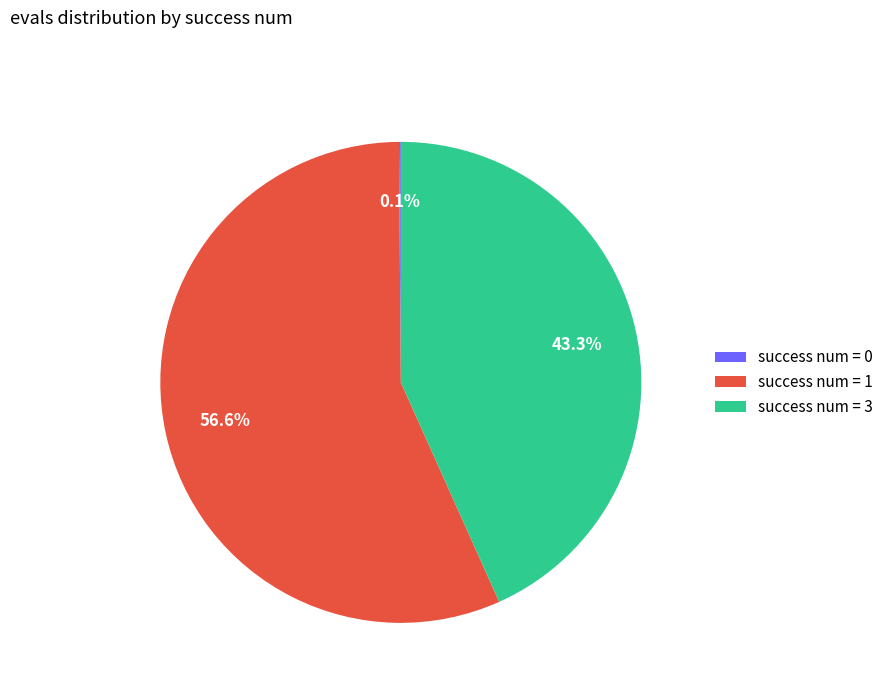

What percentage is NOT represented by success num = 1?

43.4%